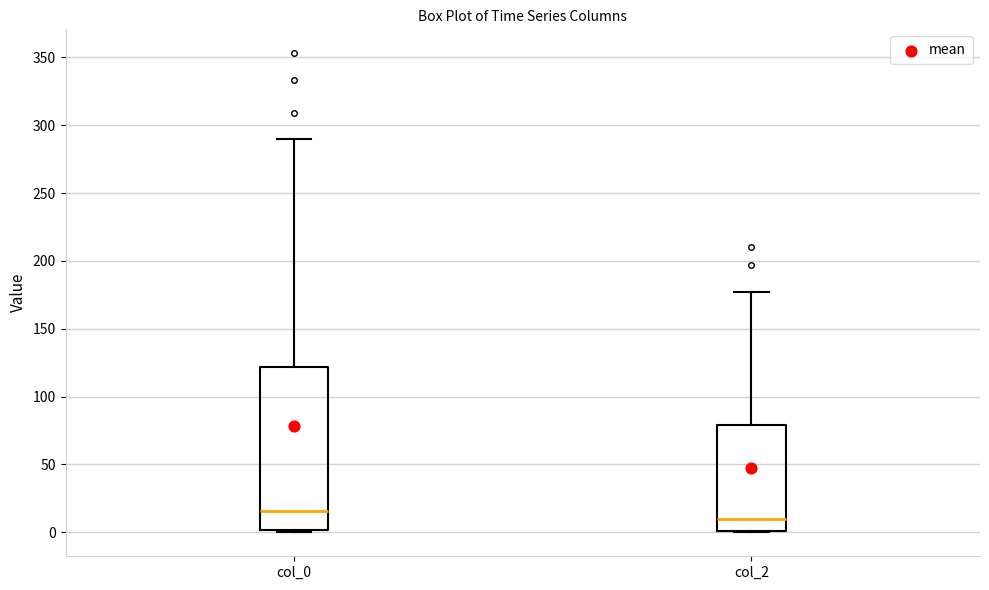

Which box has the lowest median line?

col_2